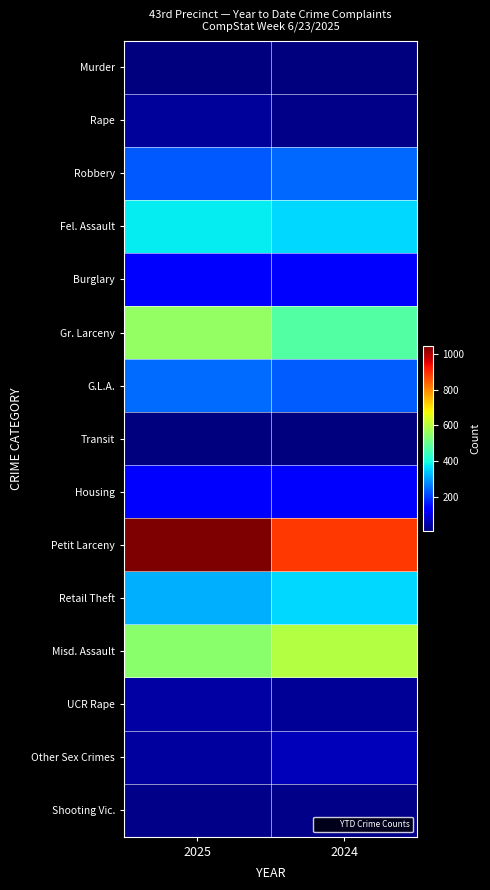

What is the total value across all series at 2024?

3543